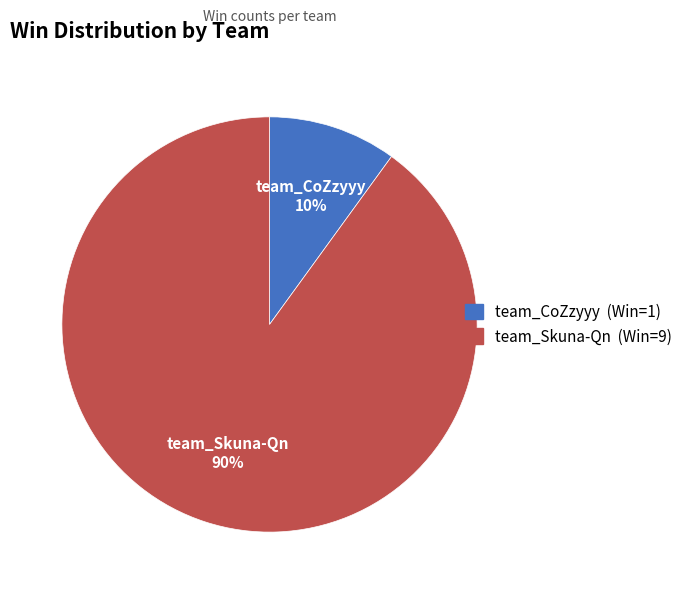

To the nearest percent, what is the difference between the largest and smallest slice percentages?

80%